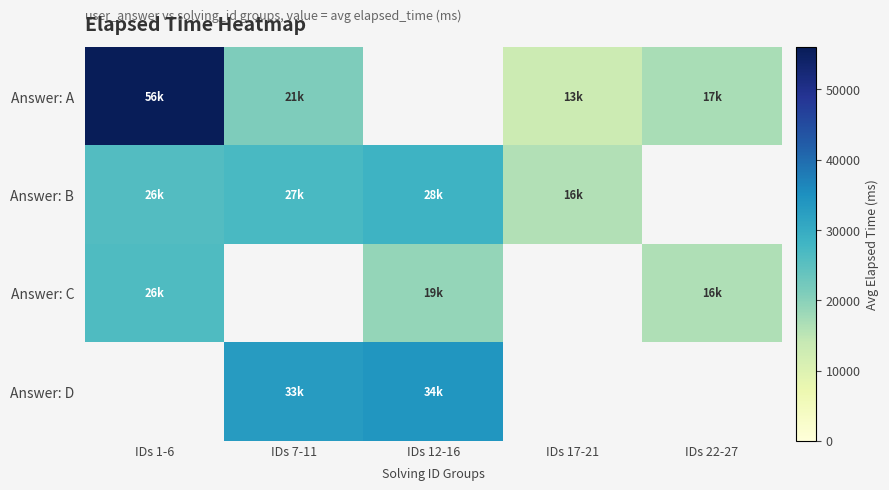

Between IDs 1-6 and IDs 7-11, which is larger?

IDs 1-6